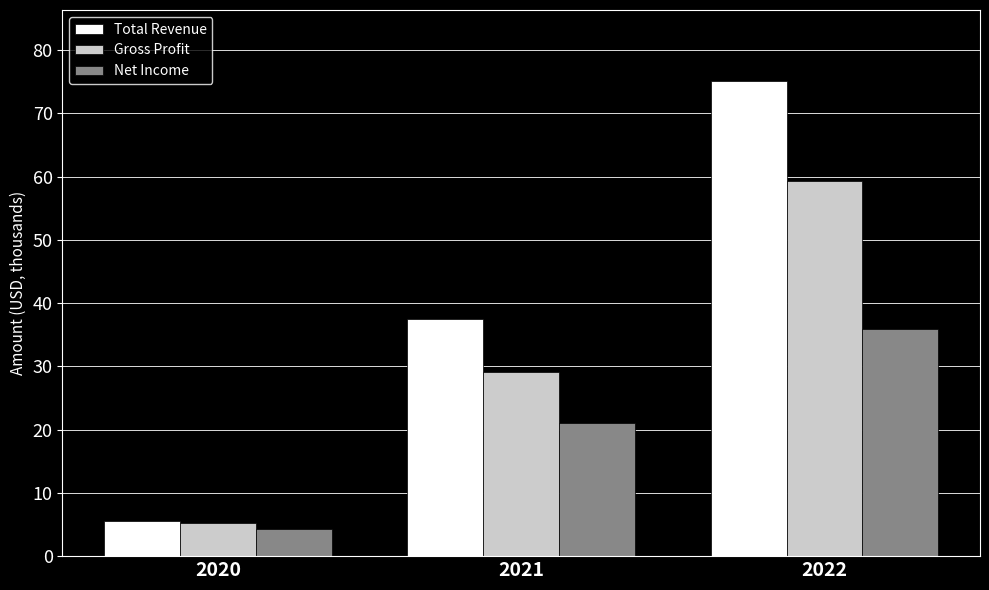

What is the value of the Gross Profit bar at the 1st from the left?

5200